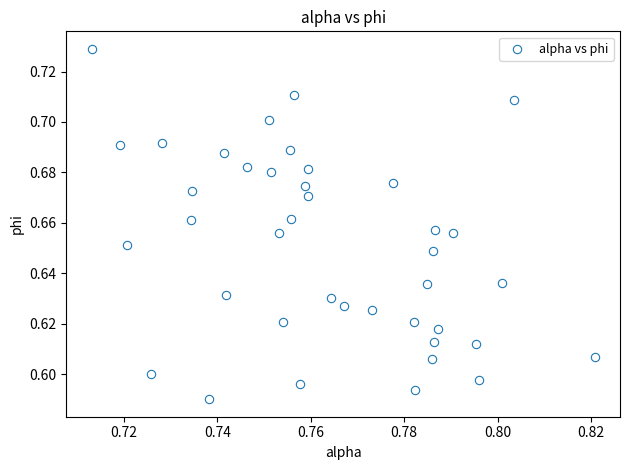

Count the number of points in this scatter plot.

40